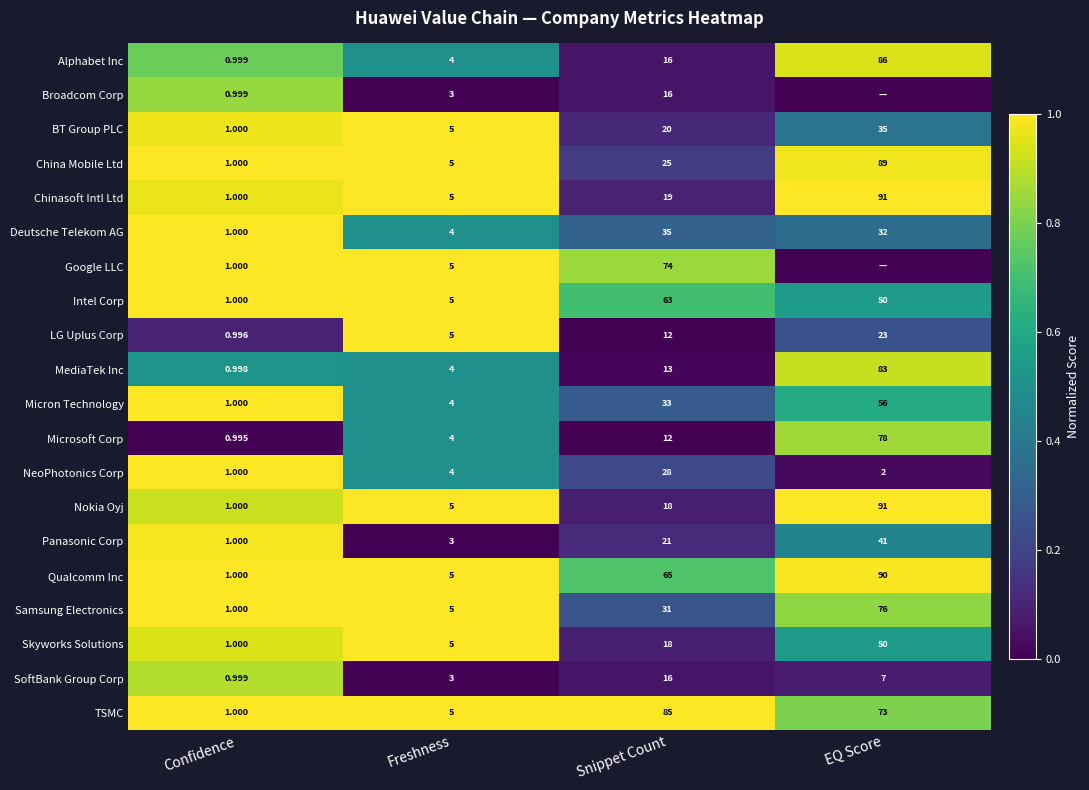

Is the value of Alphabet Inc at Snippet Count greater than the value of TSMC at Snippet Count?

No